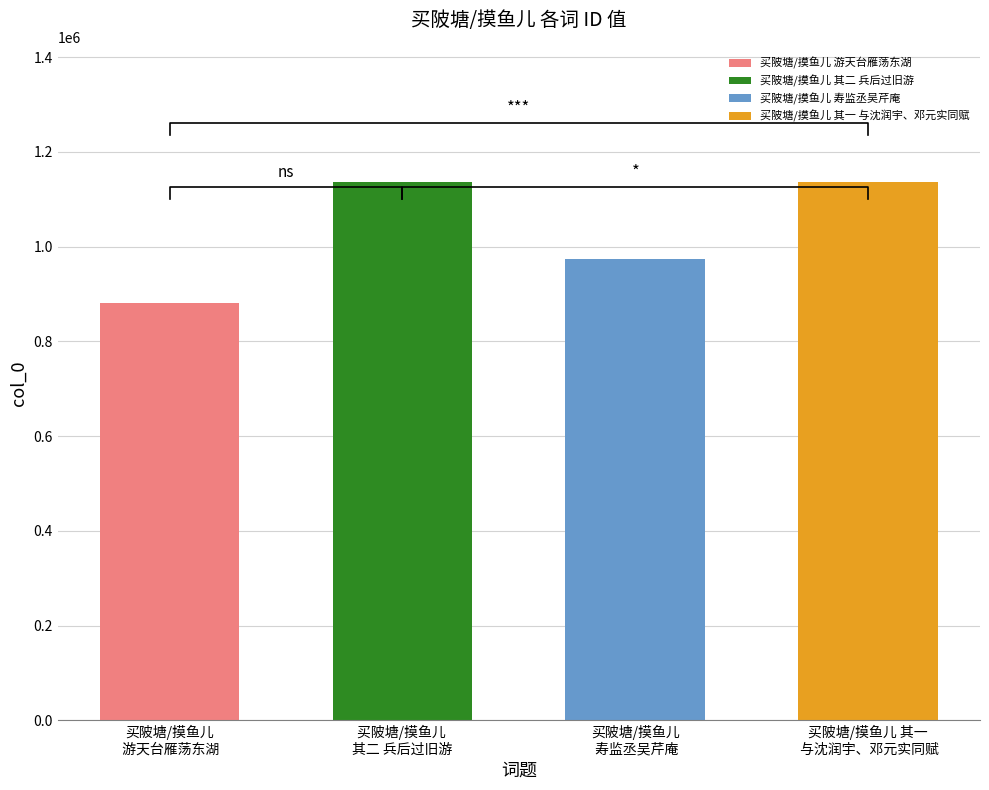

The chart shows a value of 974636 at 买陂塘/摸鱼儿 寿监丞吴芹庵. True or false?

True